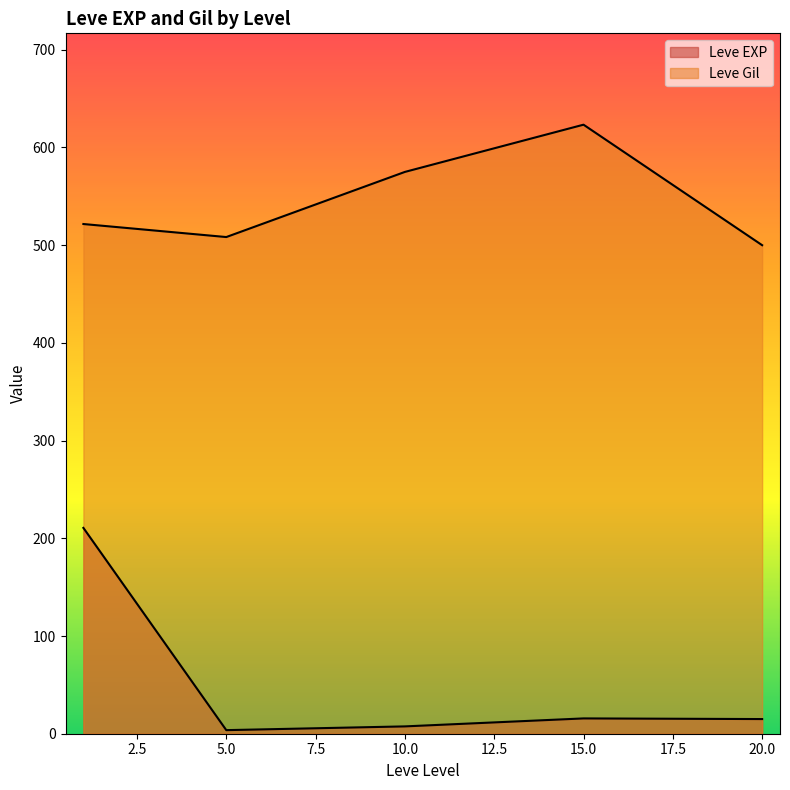

Is the value of Leve Gil at 5 greater than the value of Leve EXP at 10?

Yes